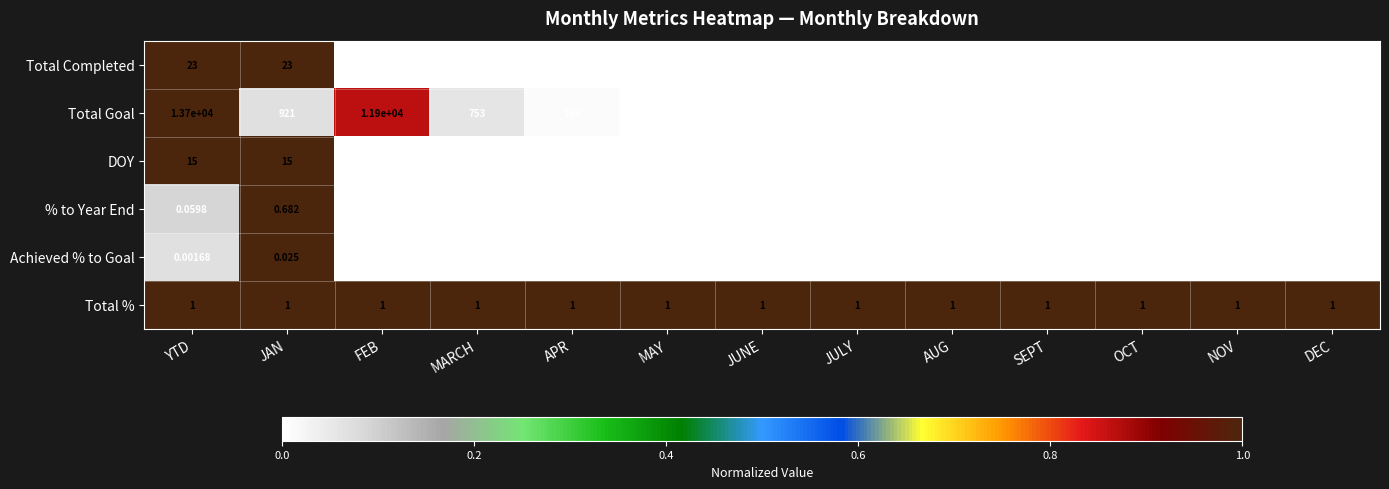

Between MARCH and DEC, which series saw the biggest shift?

Total Goal